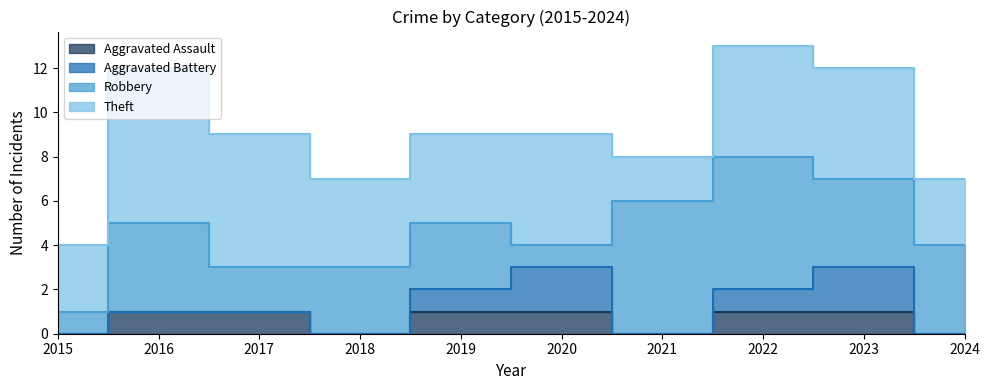

Count the number of data series in this chart.

4